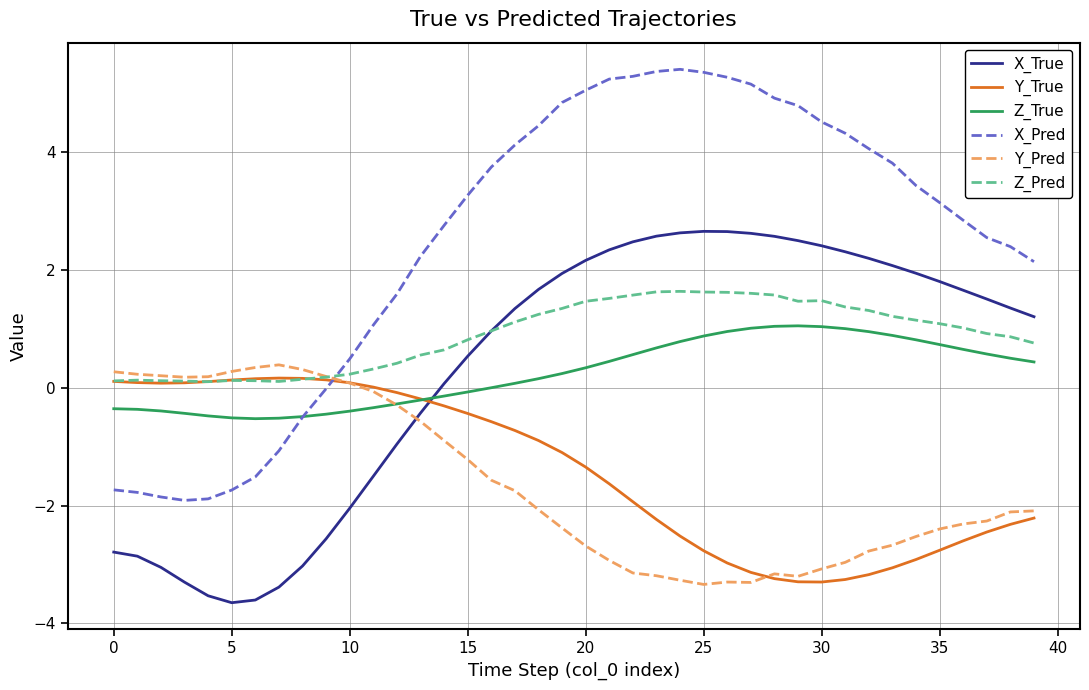

What is the maximum value shown in the chart?

5.4